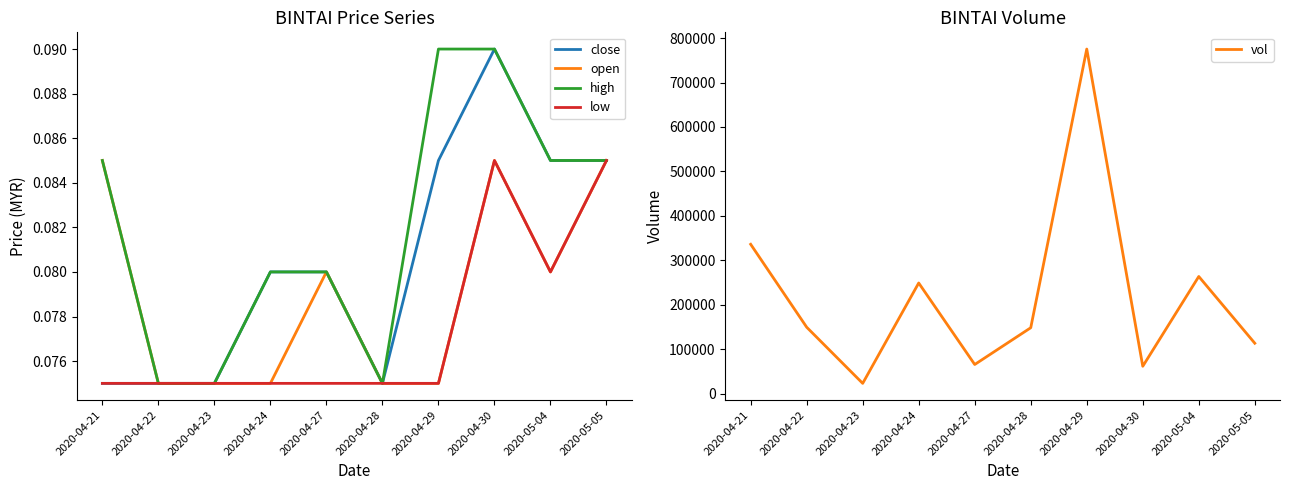

What is the average value of the vol series?

219000